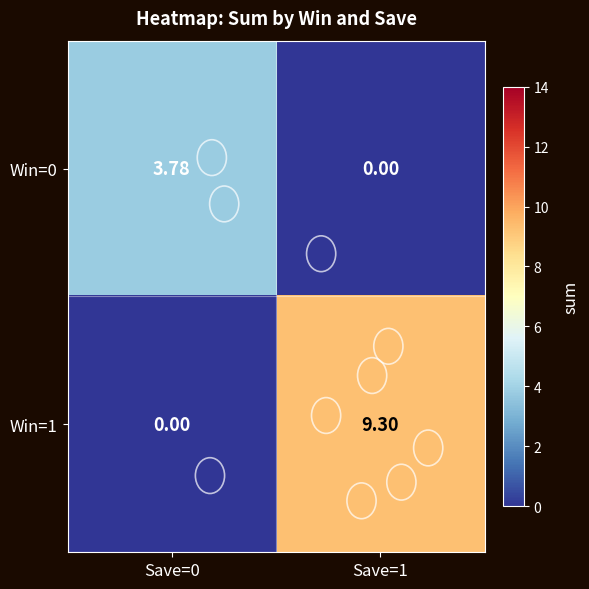

Which series has the largest range (max minus min)?

Win=1